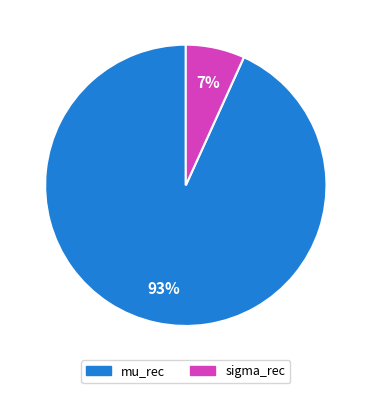

Do mu_rec and sigma_rec together represent more than half of the pie?

Yes